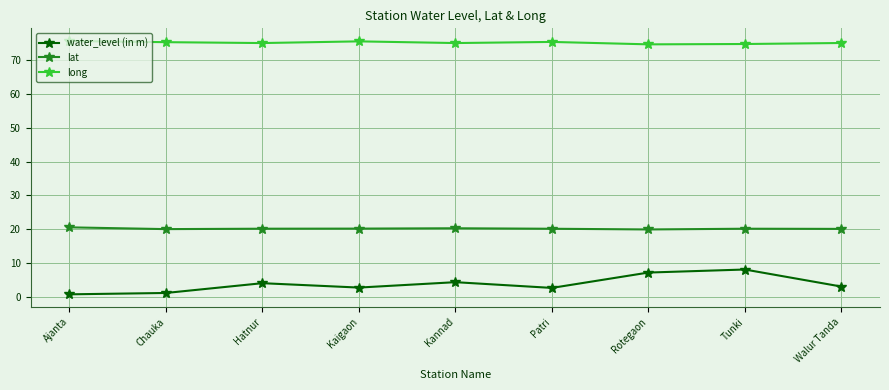

The lat series shows 11.2 at Patri. True or false?

False